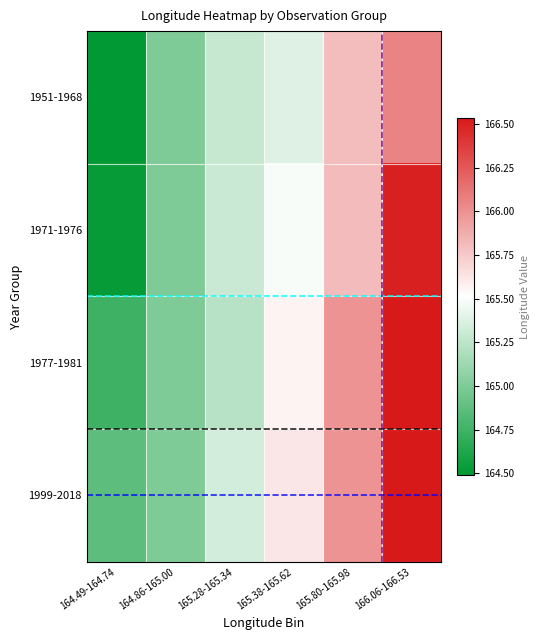

Which series has the widest spread of values?

1971-1976